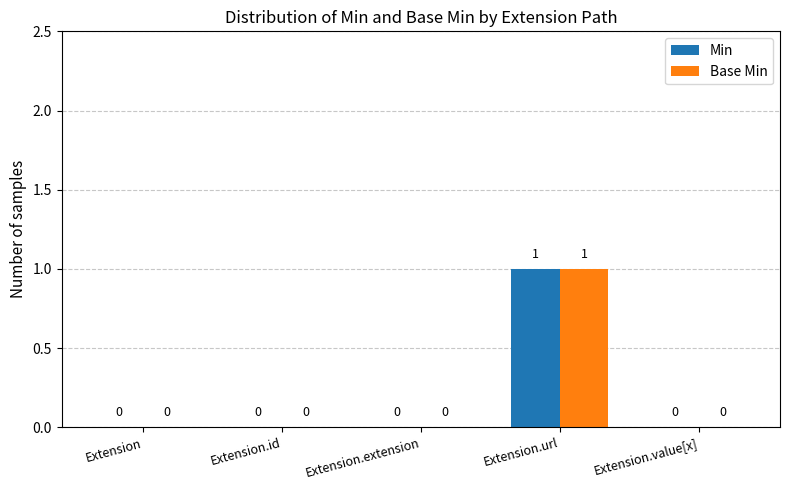

At which category is the sum across all series the highest?

Extension.url